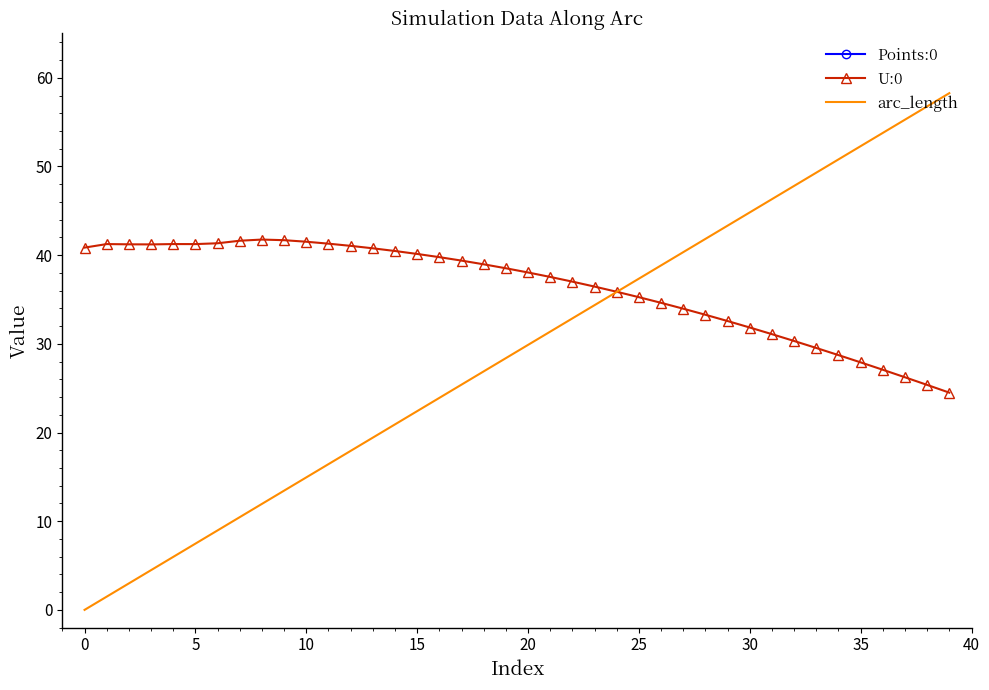

Reading right to left, transcribe all the data shown in this chart.

Points:0: 128.9	127.4	125.9	124.4	122.9	121.4	119.9	118.4	116.9	115.4	113.9	112.4	110.9	109.4	108.0	106.5	105.0	103.5	102.0	100.5	99.0	97.5	96.0	94.5	93.0	91.5	90.0	88.5	87.0	85.5	84.0	82.6	81.1	79.6	78.1	76.6	75.1	73.6	72.1	70.6
U:0: 24.5	25.4	26.2	27.1	27.9	28.7	29.5	30.3	31.1	31.8	32.6	33.3	34.0	34.6	35.3	35.9	36.5	37.0	37.5	38.0	38.5	39.0	39.4	39.8	40.1	40.5	40.8	41.0	41.3	41.5	41.7	41.8	41.6	41.3	41.2	41.3	41.2	41.2	41.2	40.9
arc_length: 58.3	56.8	55.3	53.8	52.3	50.8	49.3	47.8	46.3	44.8	43.3	41.8	40.3	38.8	37.4	35.9	34.4	32.9	31.4	29.9	28.4	26.9	25.4	23.9	22.4	20.9	19.4	17.9	16.4	14.9	13.4	12.0	10.5	9.0	7.5	6.0	4.5	3.0	1.5	0.0